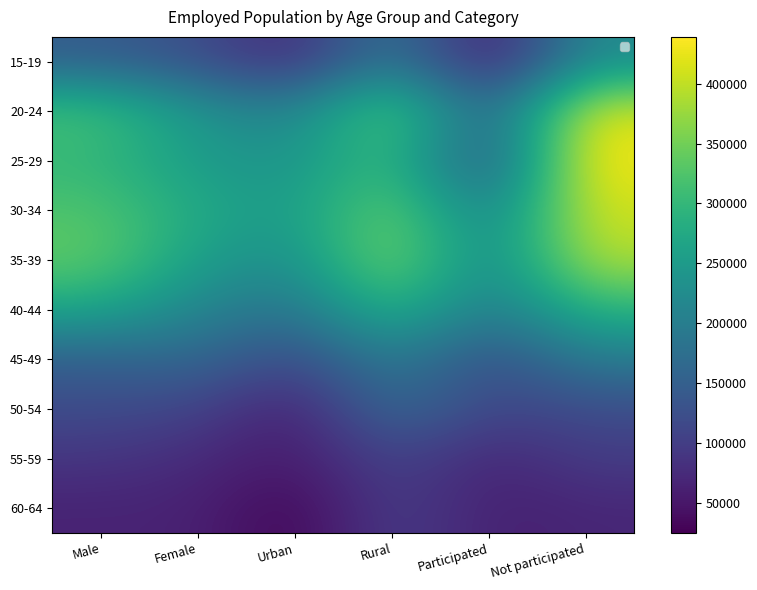

The value of 40-44 at Urban is 280852.9. True or false?

False